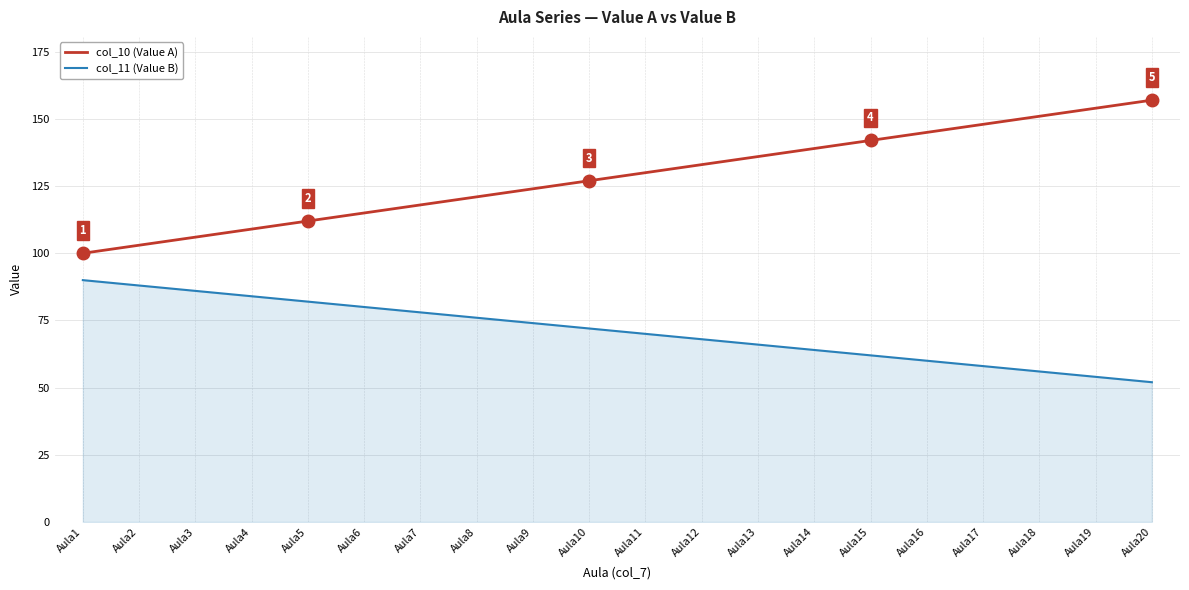

Is the value of col_10 (Value A) at Aula18 greater than the value of col_11 (Value B) at Aula1?

Yes